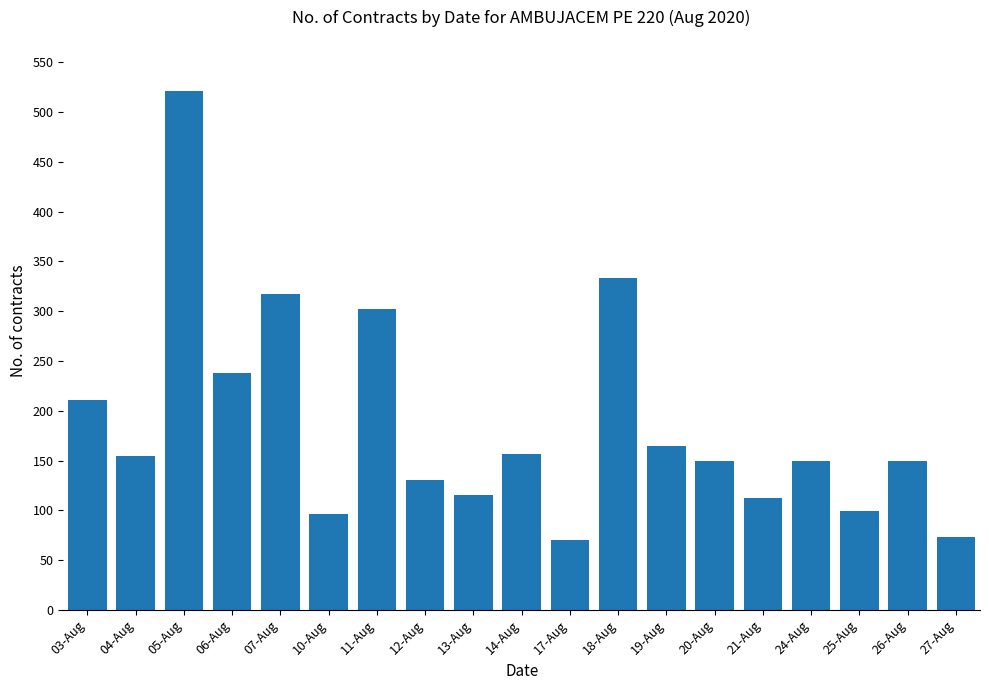

What is the label of the 17th bar from the right?

05-Aug